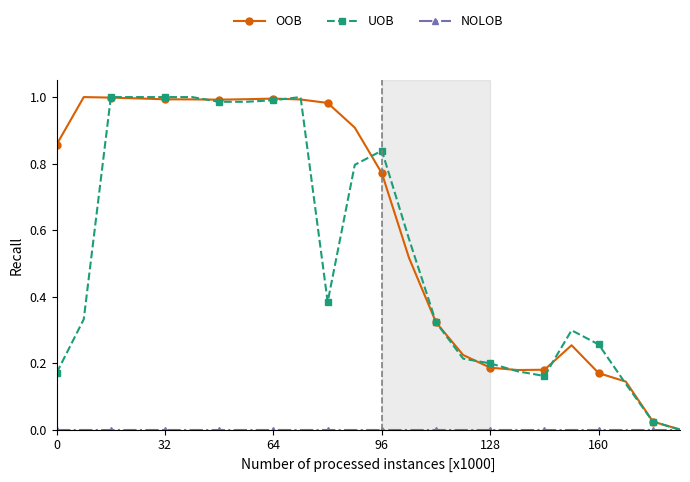

How many data points does each series have?

24